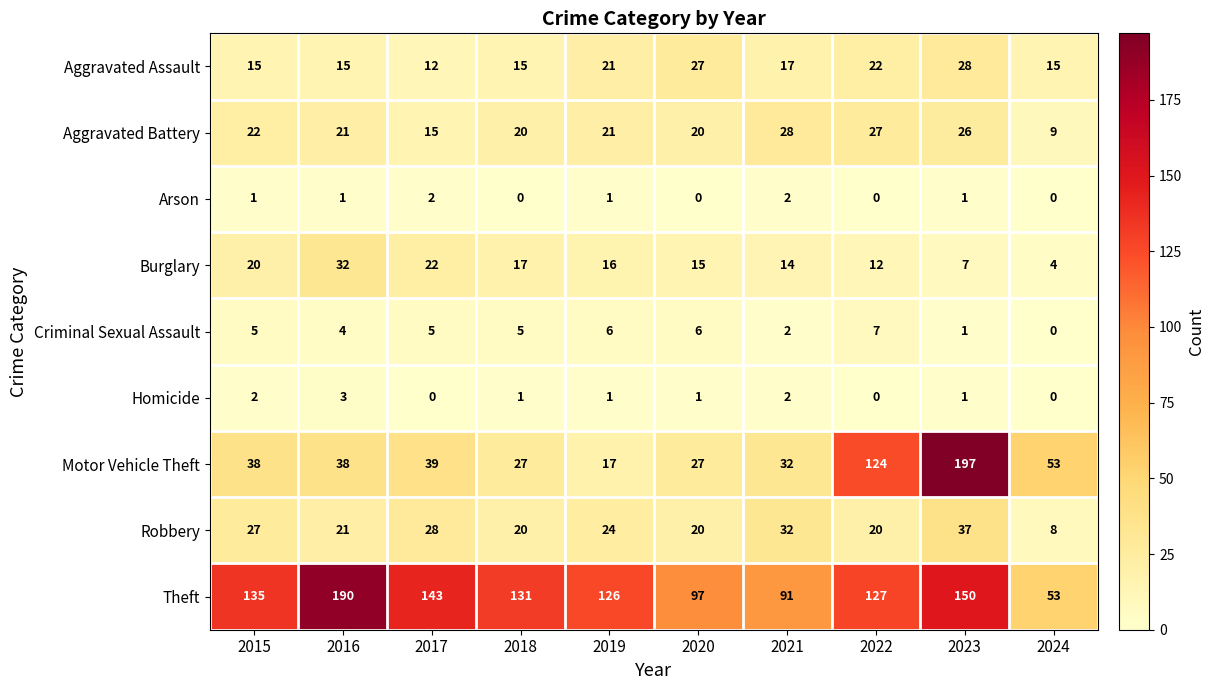

Which category has the highest value in the Aggravated Battery series?

2021